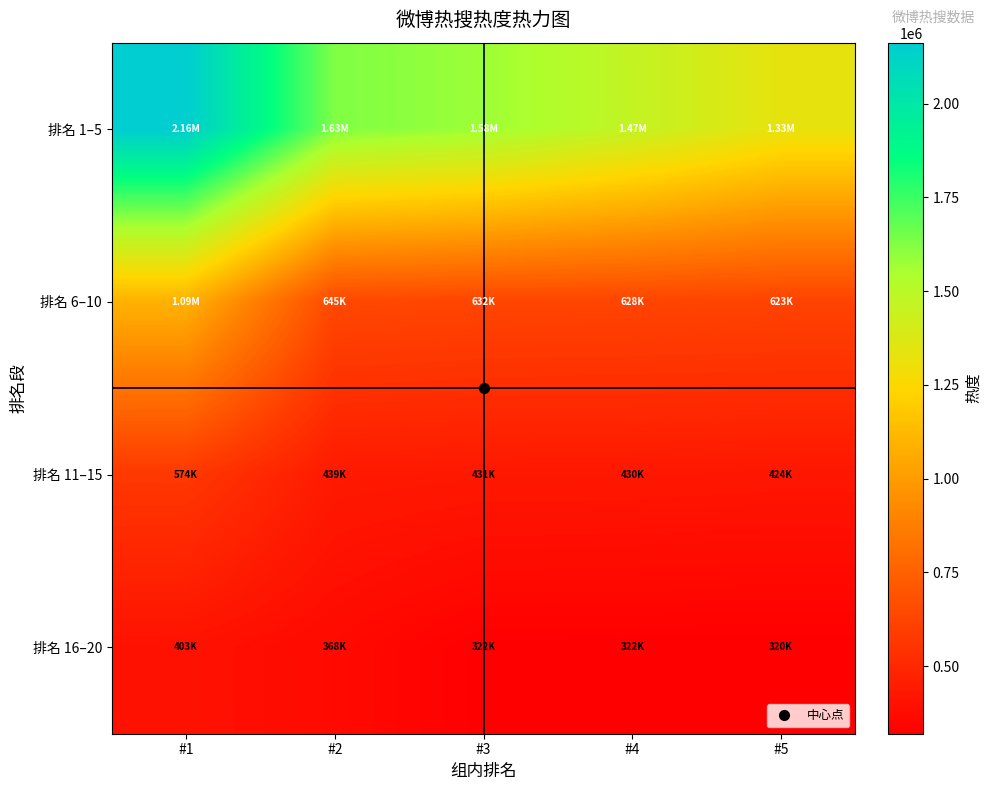

Which label corresponds to the largest value in the chart?

#1